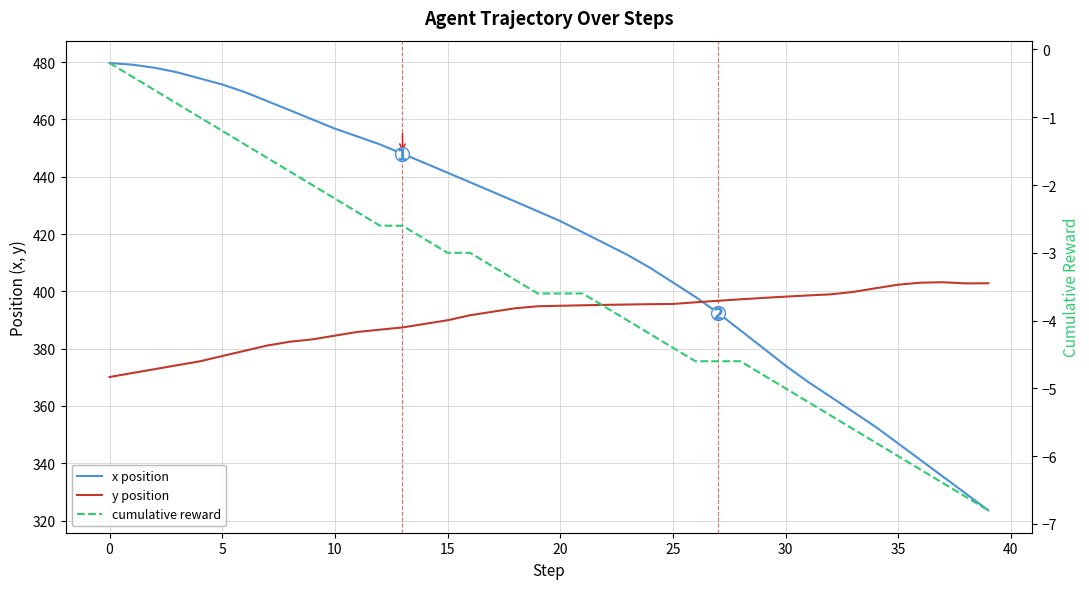

Is the value of x position at 11 greater than the value of y position at 13?

Yes